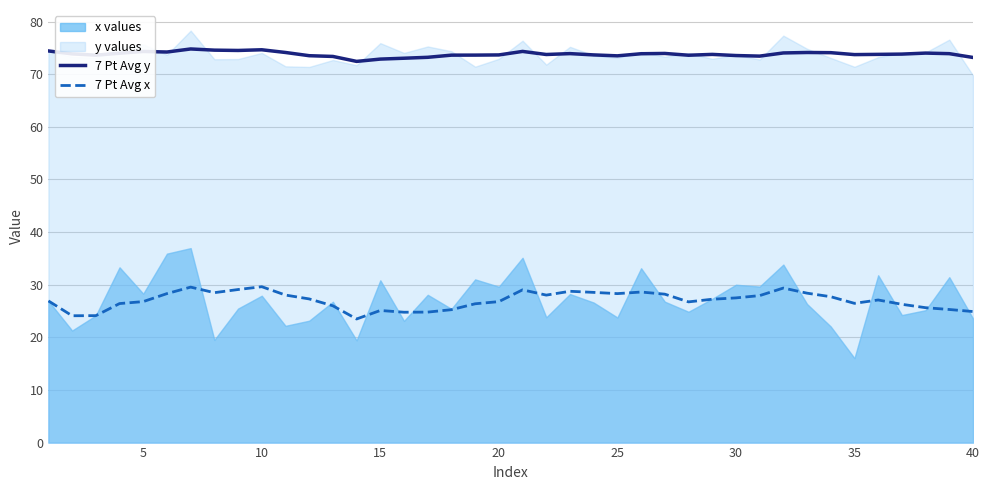

What is the sum of all 7 Pt Avg y values?

2952.1